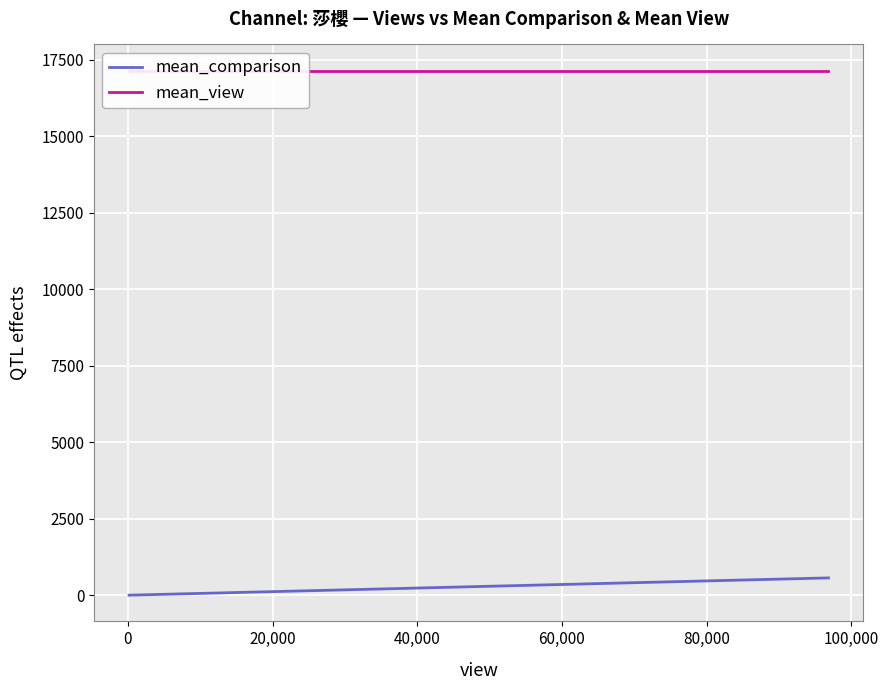

What is the maximum value for mean_comparison?

565